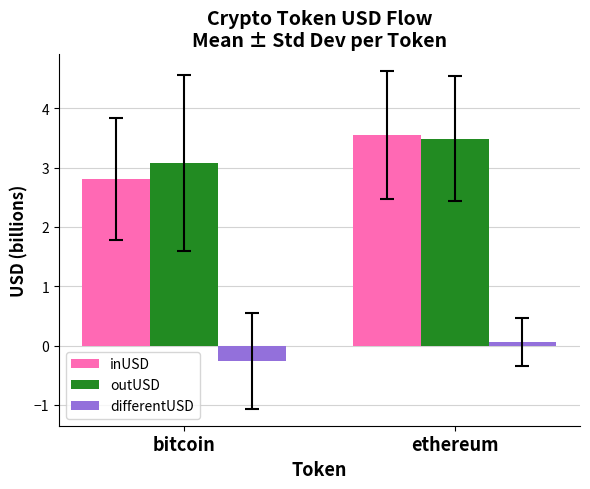

What is the greatest value displayed?

3.5